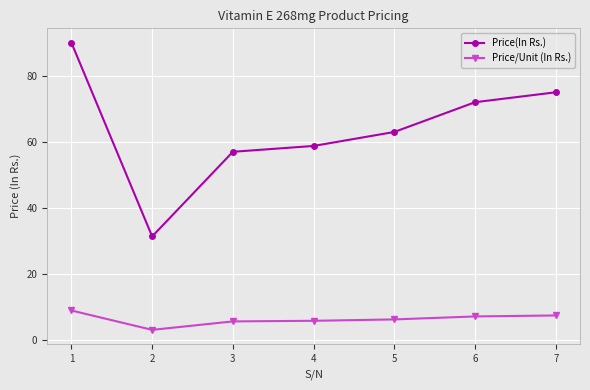

What are all the series names shown in the legend?

Price(In Rs.), Price/Unit (In Rs.)